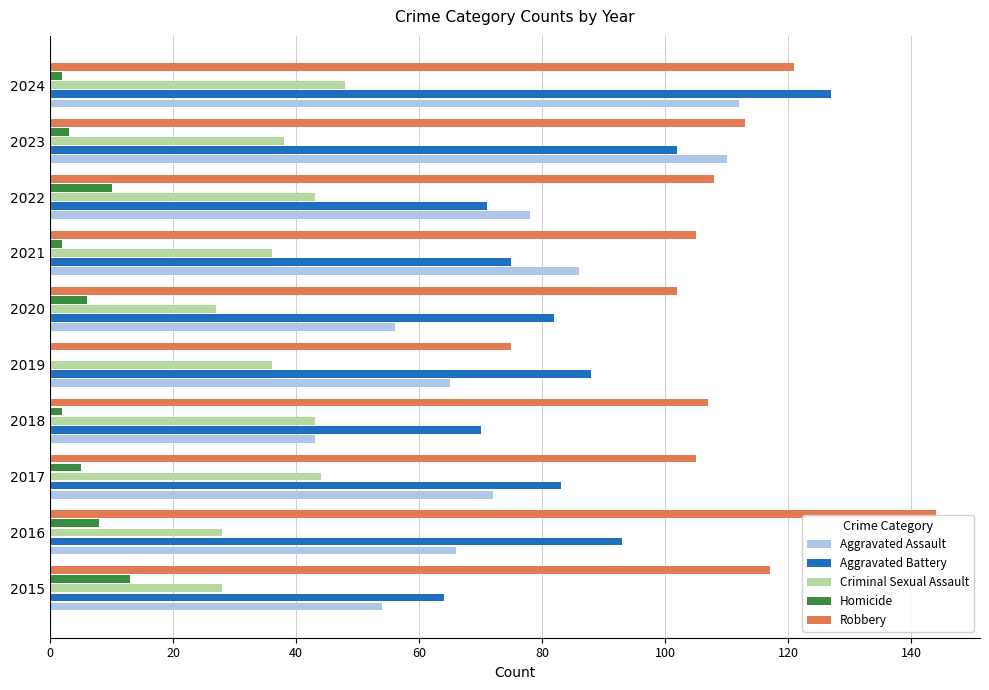

What is the sum of the Aggravated Battery values at 2016 and 2019?

181